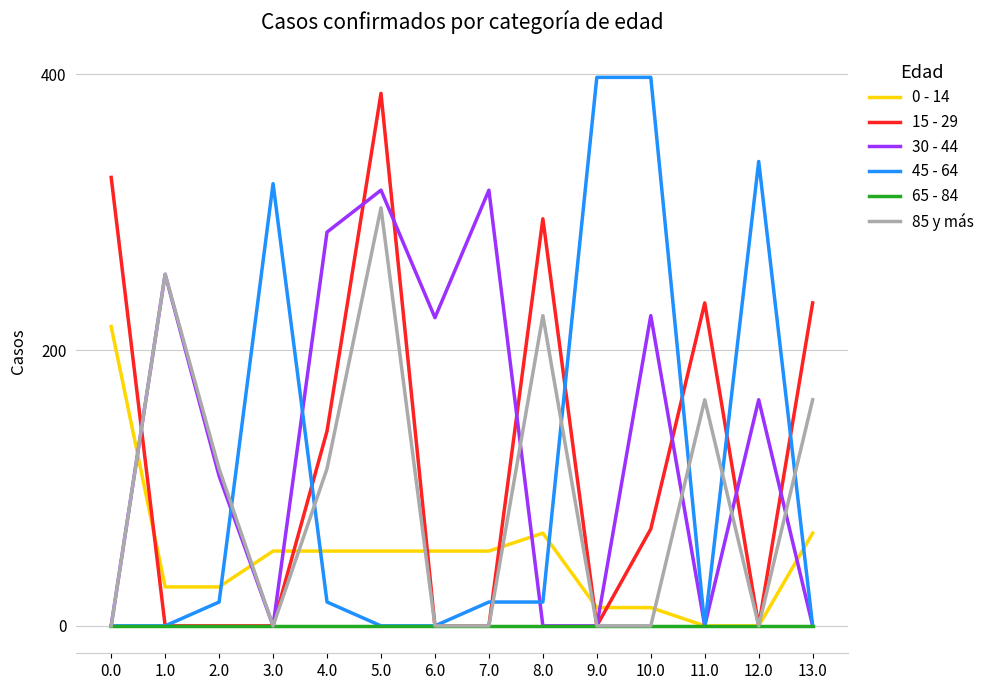

The value of 0 - 14 at 12.0 is 136.7. True or false?

False